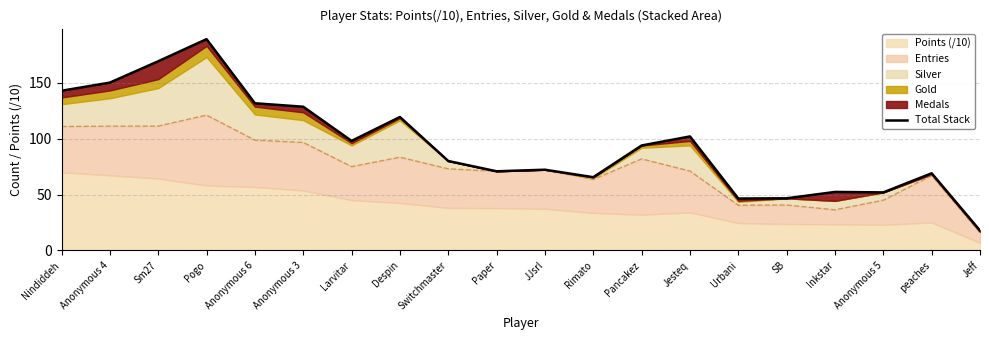

Rank the categories by value from lowest to highest.

Jeff, Urbani, SB, Anonymous 5, Inkstar, Rimato, peaches, Paper, JJsrl, Switchmaster, Pancakez, Larvitar, Jesteq, Despin, Anonymous 3, Anonymous 6, Nindiddeh, Anonymous 4, Sm27, Pogo